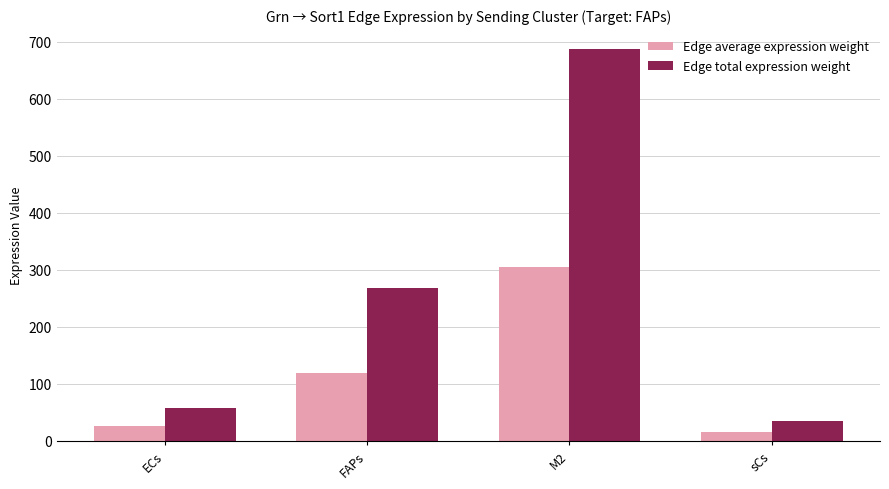

Reading left to right, what are all the values shown in this chart?

Edge average expression weight: ECs=25.5	FAPs=118.7	M2=304.6	sCs=15.5
Edge total expression weight: ECs=57.6	FAPs=268.0	M2=687.6	sCs=35.0